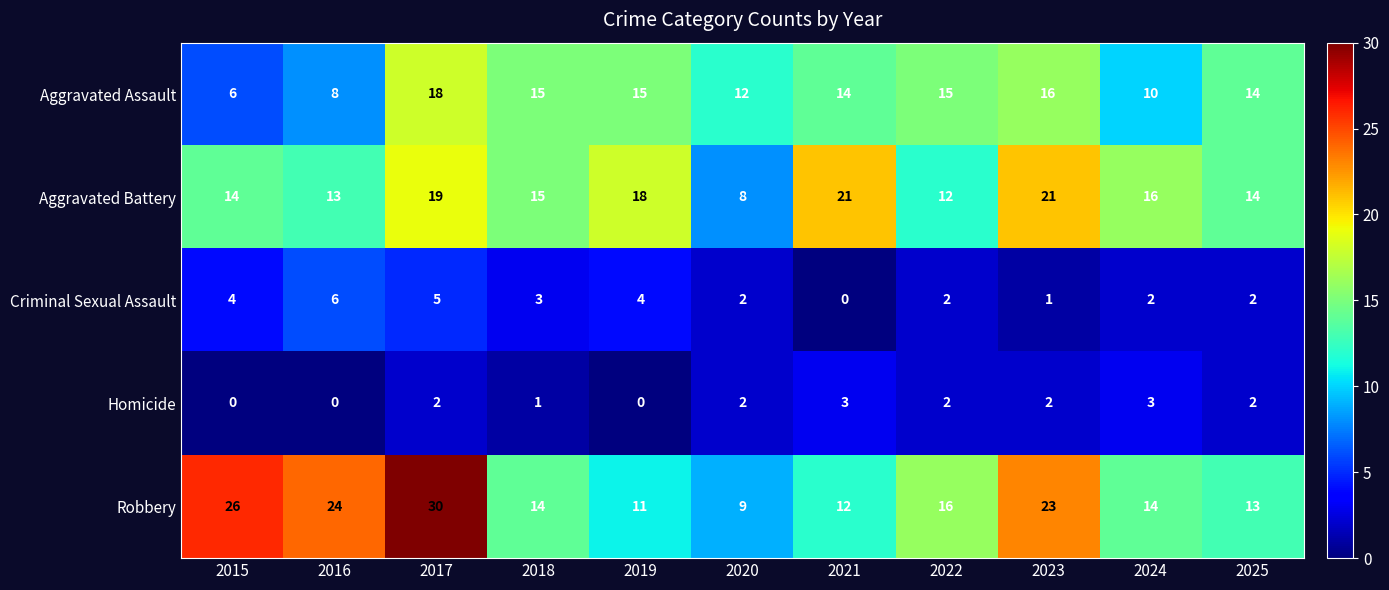

What is the difference between the second highest and second lowest values in the Criminal Sexual Assault series?

4